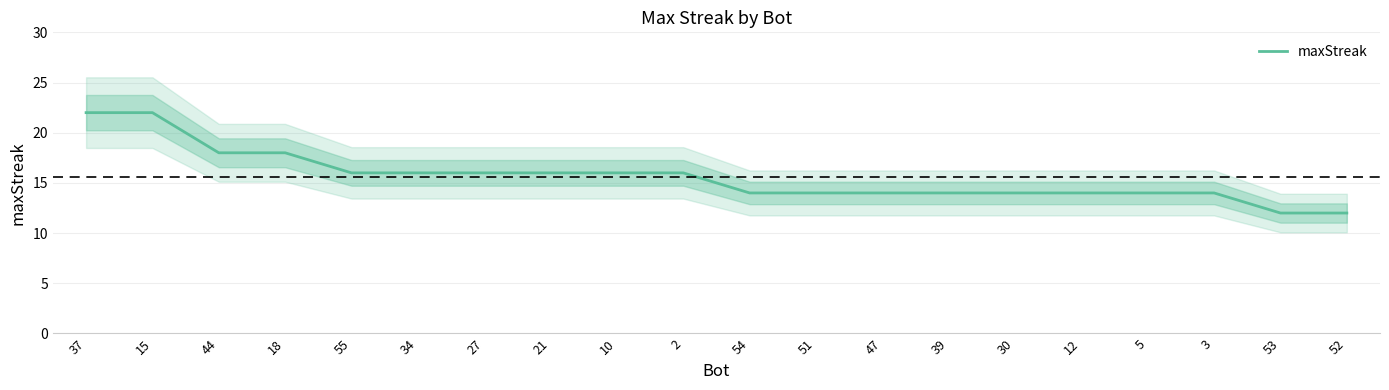

Reading left to right, extract all data points from this chart.

37=22	15=22	44=18	18=18	55=16	34=16	27=16	21=16	10=16	2=16	54=14	51=14	47=14	39=14	30=14	12=14	5=14	3=14	53=12	52=12